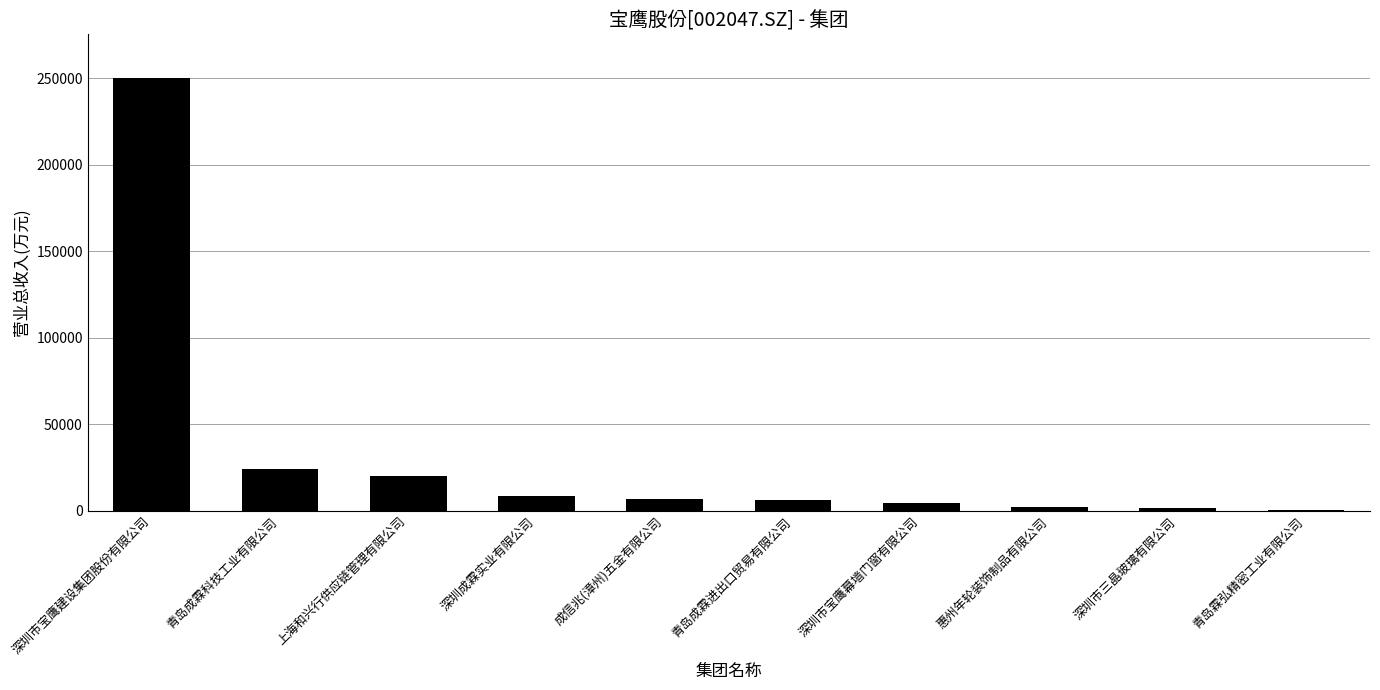

Read the value at 上海和兴行供应链管理有限公司.

20287.8